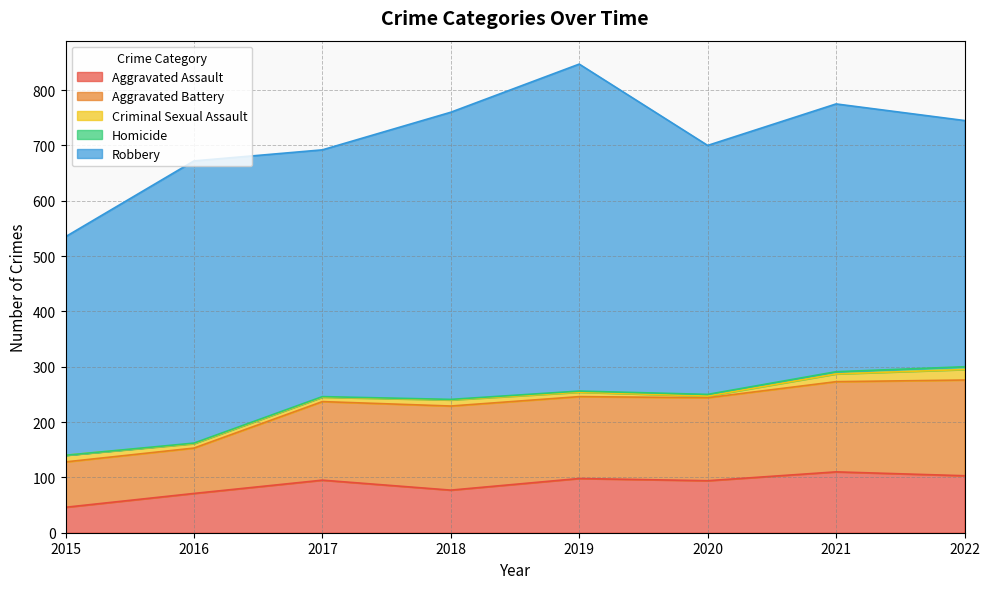

True or false: Aggravated Assault and Aggravated Battery cross at least once.

False